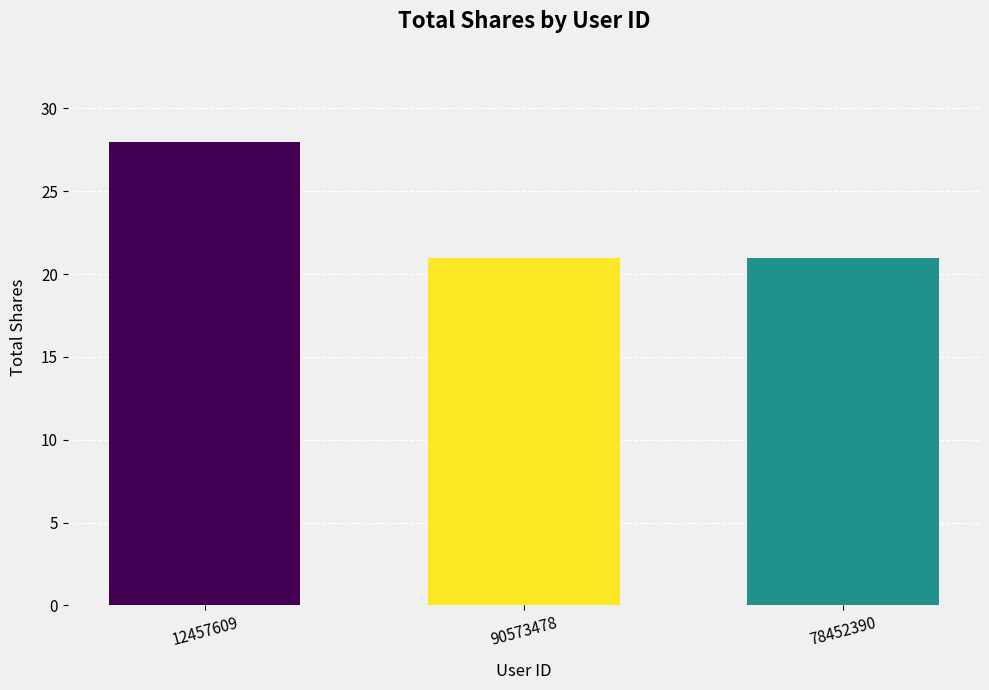

What is the value of the 3rd bar from the left?

21